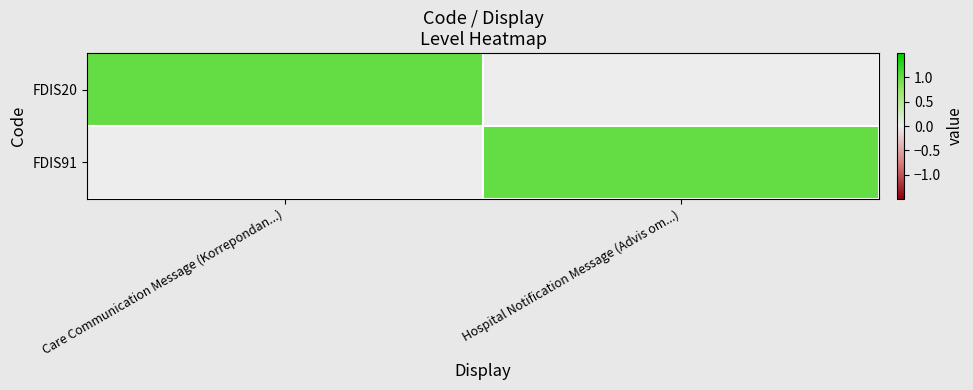

At how many categories does at least one series exceed 0?

2